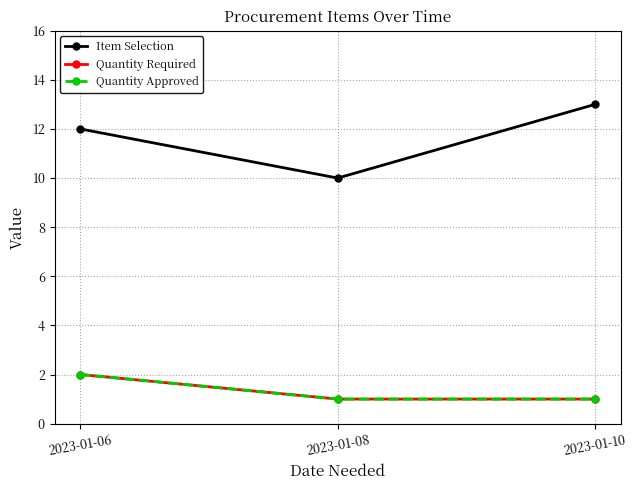

What is the average value of the Quantity Approved series?

1